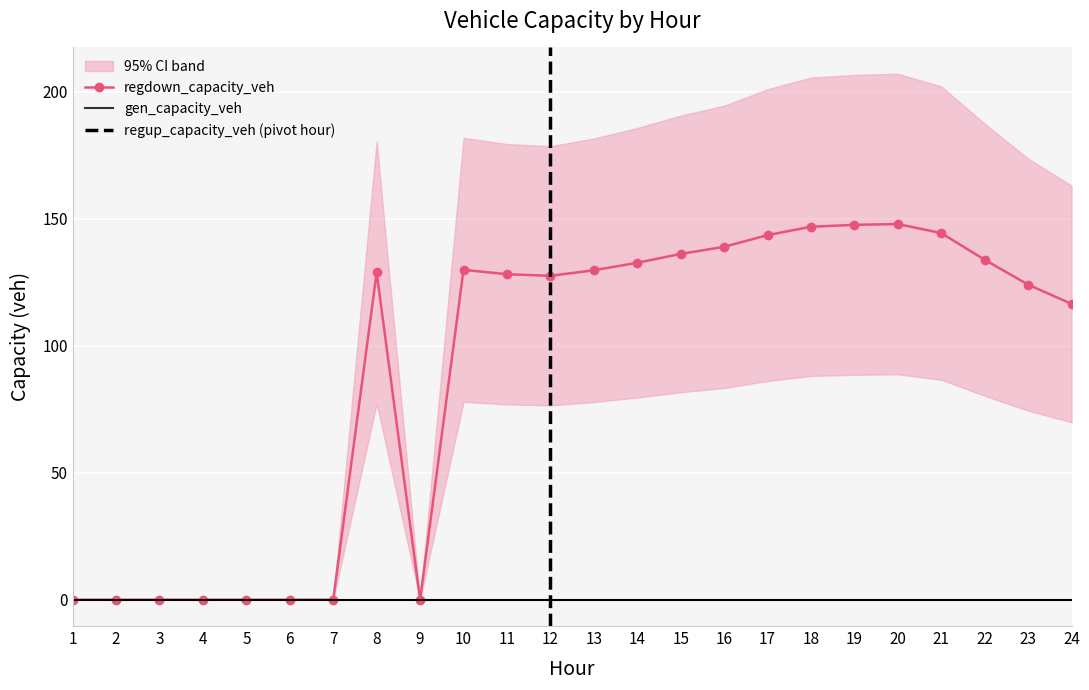

At which label does gen_capacity_veh reach its peak?

1